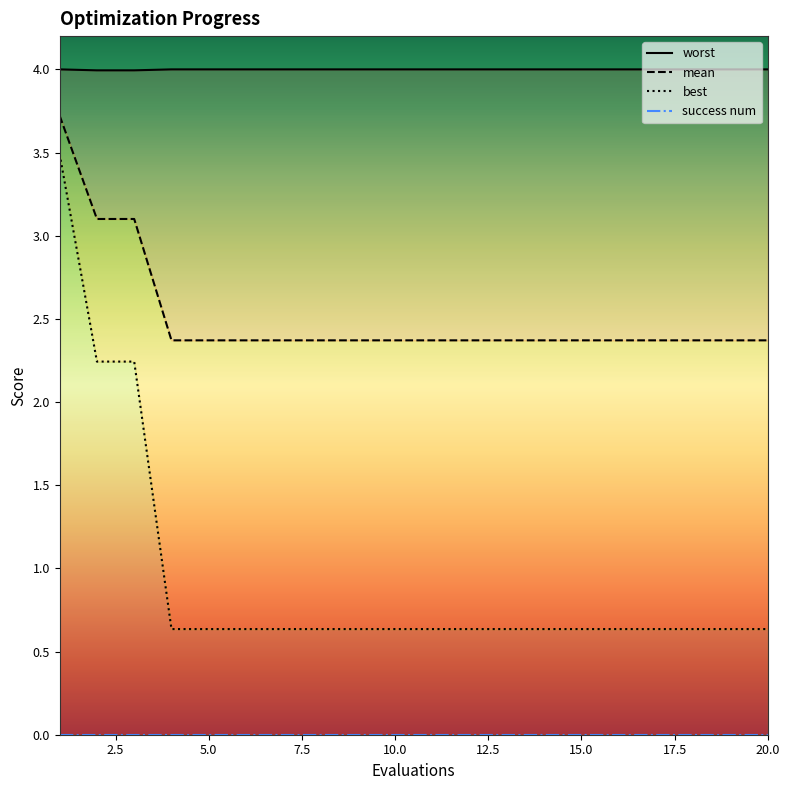

What is the total value across all series at 18?

7.0